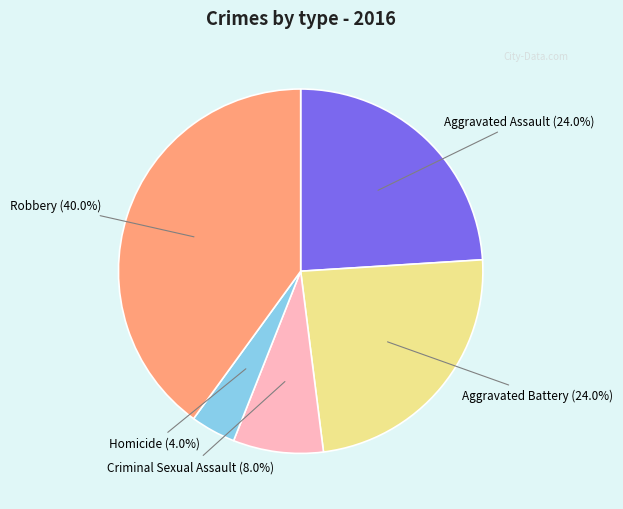

Is there any slice that represents more than half of the pie?

No